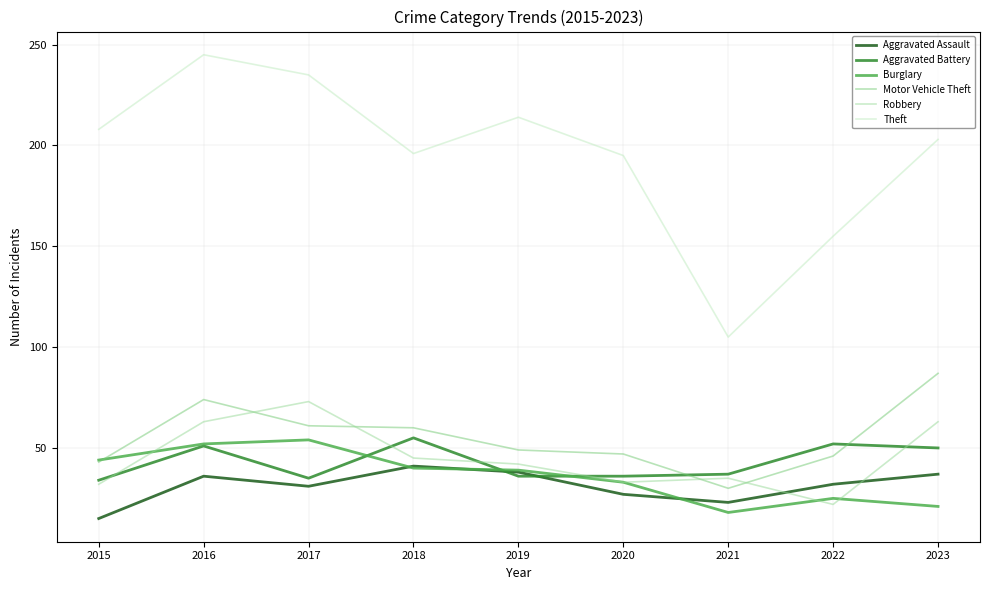

True or false: Aggravated Assault and Motor Vehicle Theft cross at least once.

False